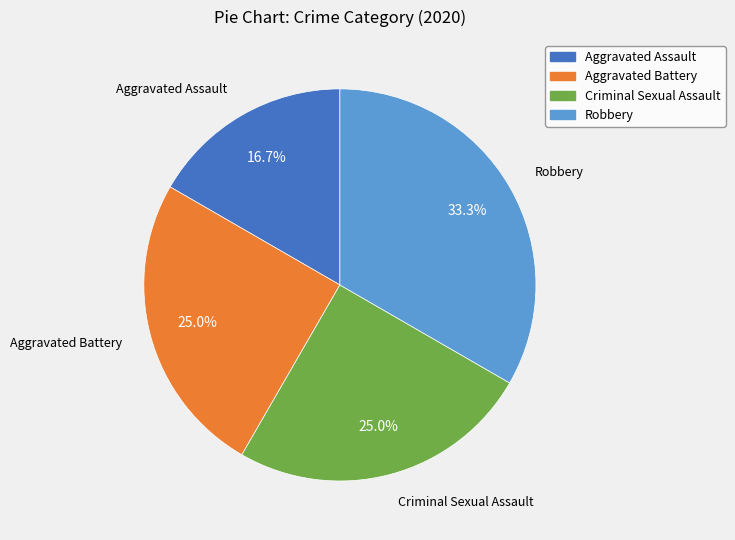

Between Robbery and Criminal Sexual Assault, which is larger?

Robbery